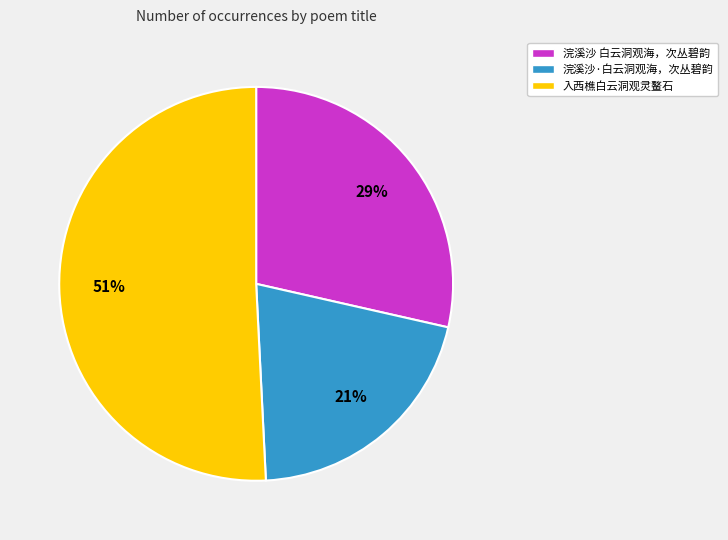

Is 浣溪沙 白云洞观海，次丛碧韵 the majority of the pie?

No